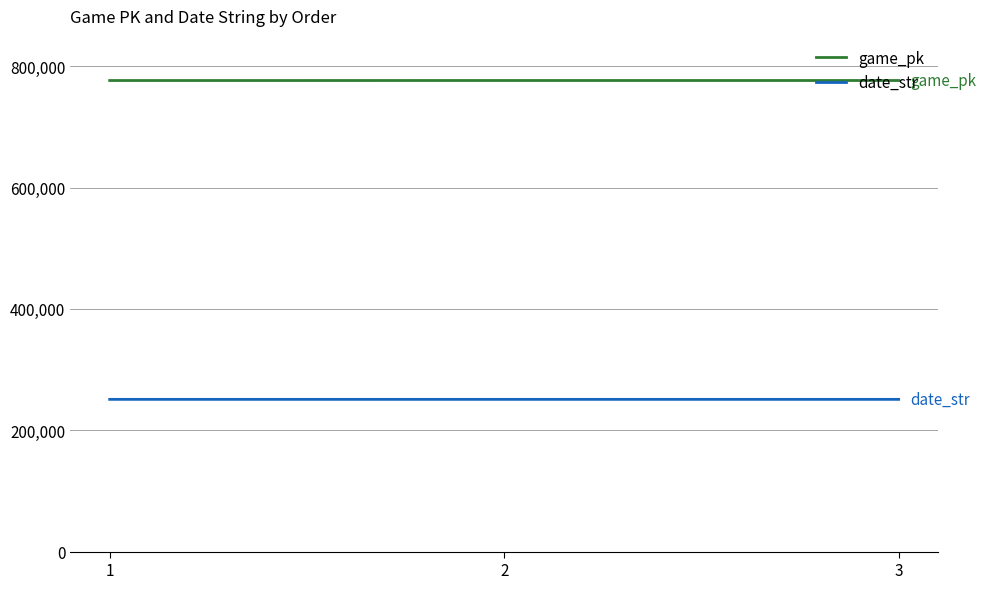

What is the difference between the highest and lowest values at 1?

525527